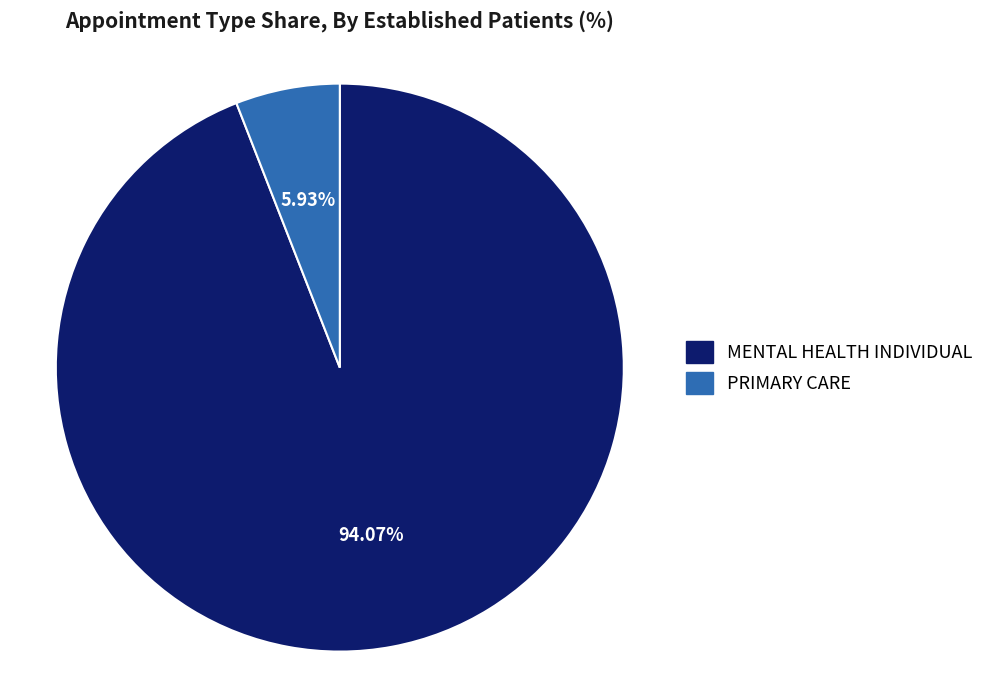

Which has a higher value, MENTAL HEALTH INDIVIDUAL or PRIMARY CARE?

MENTAL HEALTH INDIVIDUAL